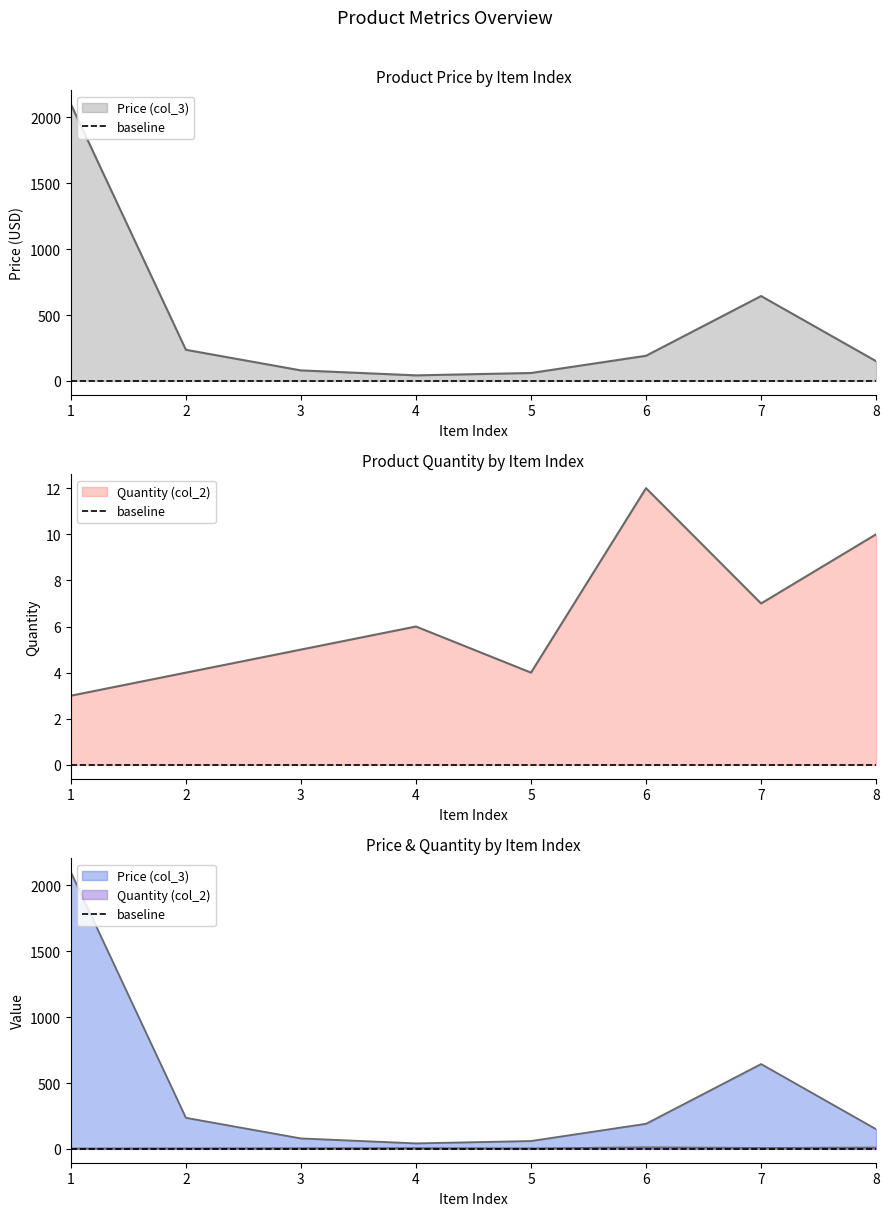

Reading left to right, extract all data points from this chart.

col_3: 2100.0	236.0	79.5	41.9	59.8	190.7	643.9	149.4
col_2: 3.0	4.0	5.0	6.0	4.0	12.0	7.0	10.0